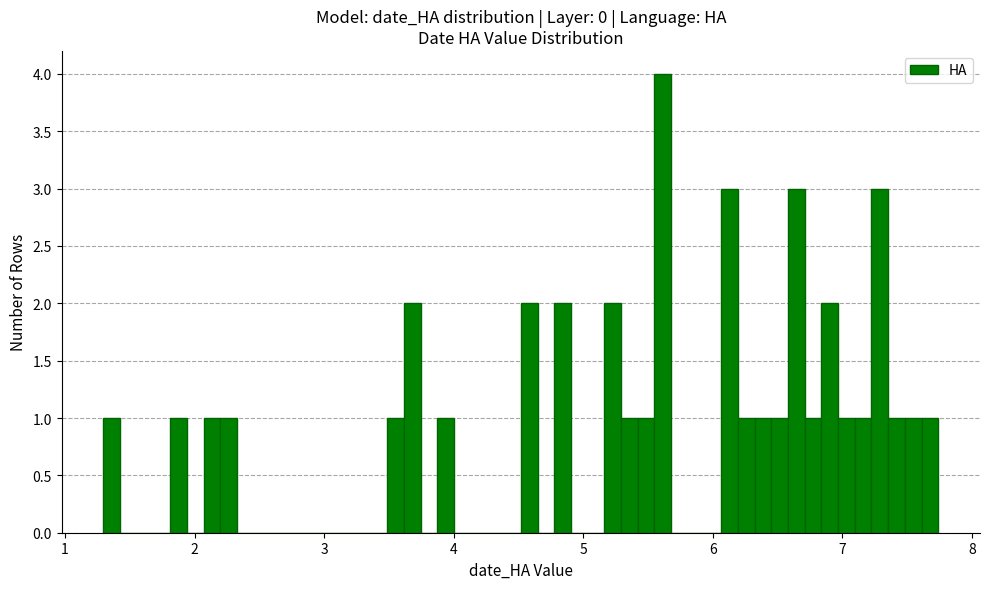

Around what value on the x-axis is the tallest bar? Give the approximate position of its centre, as read against the axis.

5.6